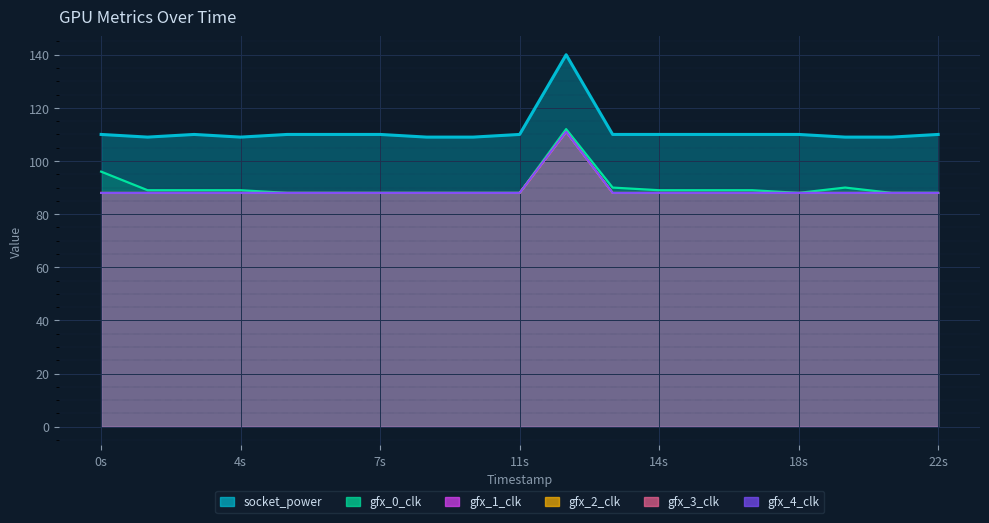

Does the chart display data point markers on the line(s)?

No